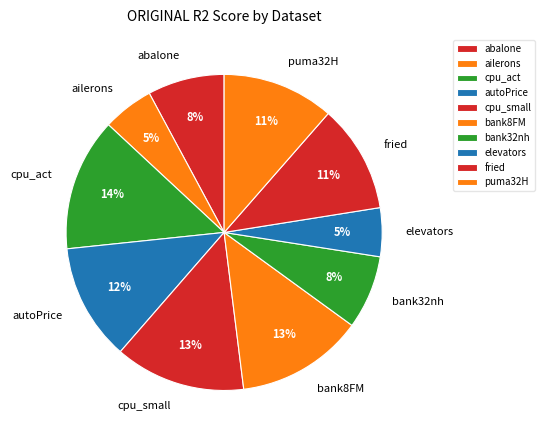

To the nearest percent, what is the difference between the bank32nh and bank8FM slice percentages?

5%